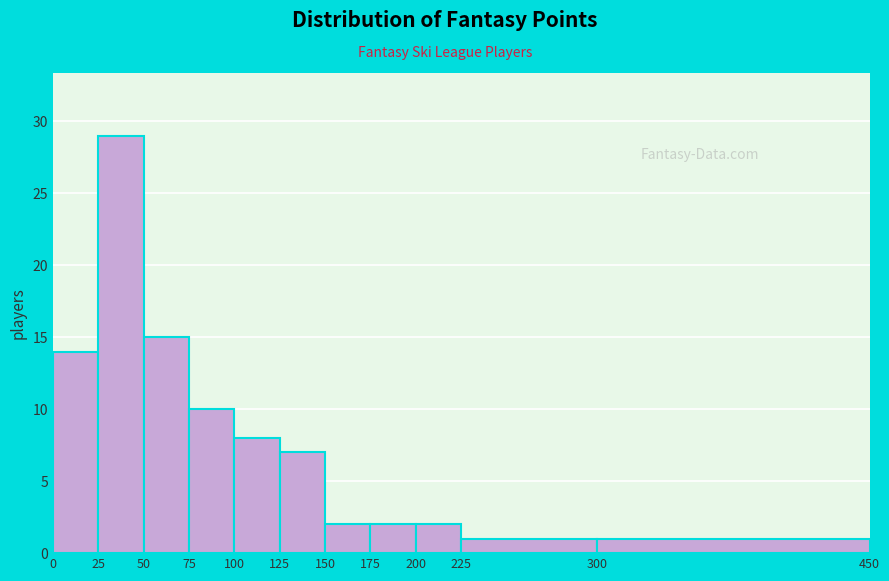

Reading left to right, transcribe this chart: for each bar, give the range it covers on the x-axis and its height. The values are not printed on the chart, so give them approximately, as read against the axis.

0 to 25: 14
25 to 50: 29
50 to 75: 15
75 to 100: 10
100 to 125: 8
125 to 150: 7
150 to 175: 2
175 to 200: 2
200 to 225: 2
225 to 300: 1
300 to 450: 1